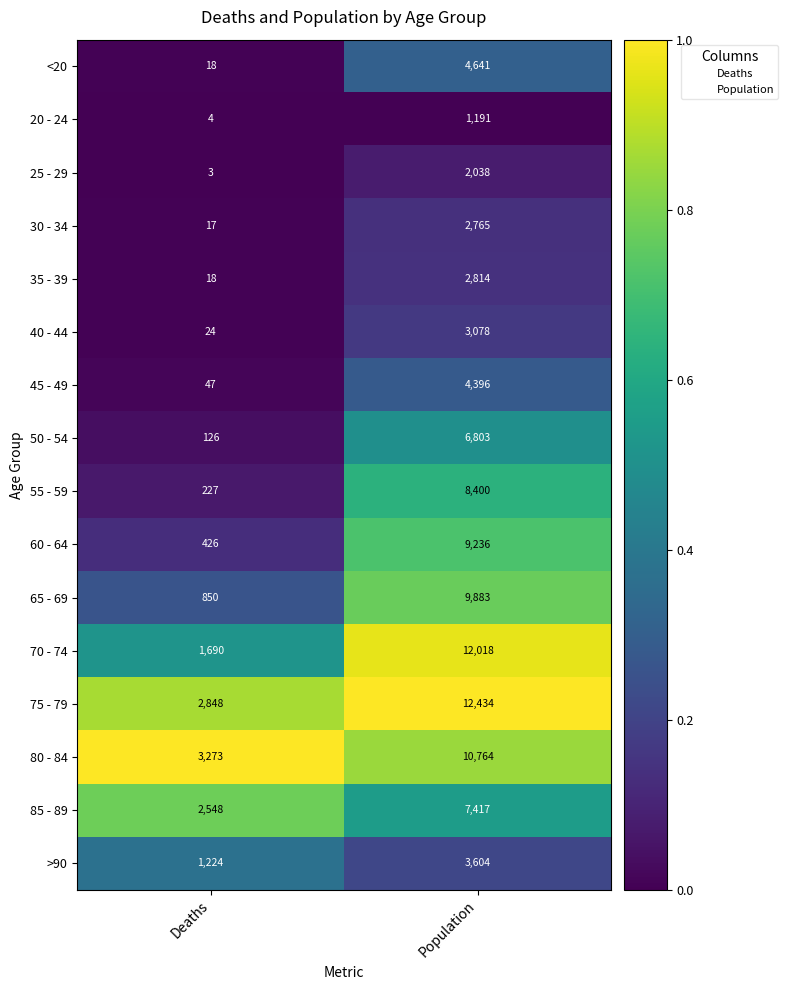

Rank the series by their maximum value, from highest to lowest.

75 - 79, 70 - 74, 80 - 84, 65 - 69, 60 - 64, 55 - 59, 85 - 89, 50 - 54, <20, 45 - 49, >90, 40 - 44, 35 - 39, 30 - 34, 25 - 29, 20 - 24